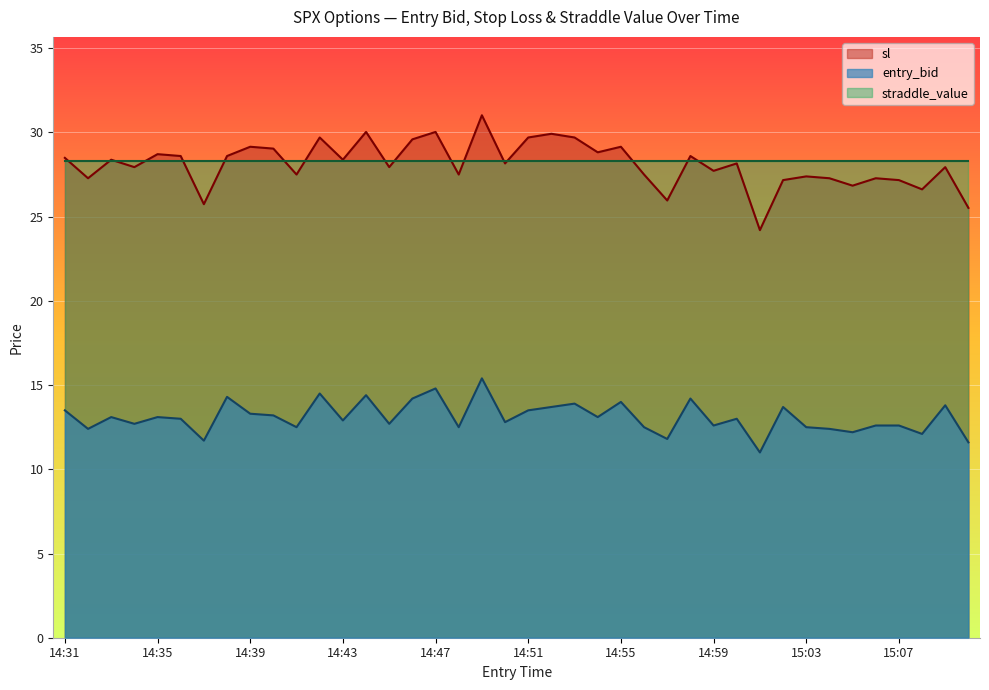

Which category has the highest value in the entry_bid series?

14:49